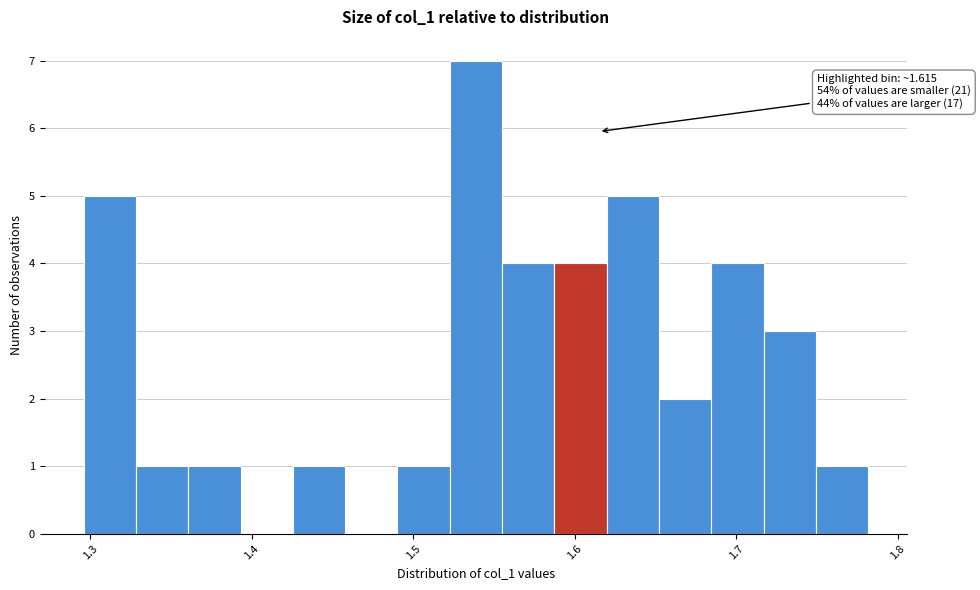

Around what value on the x-axis is the tallest bar? Give the approximate position of its centre, as read against the axis.

1.54